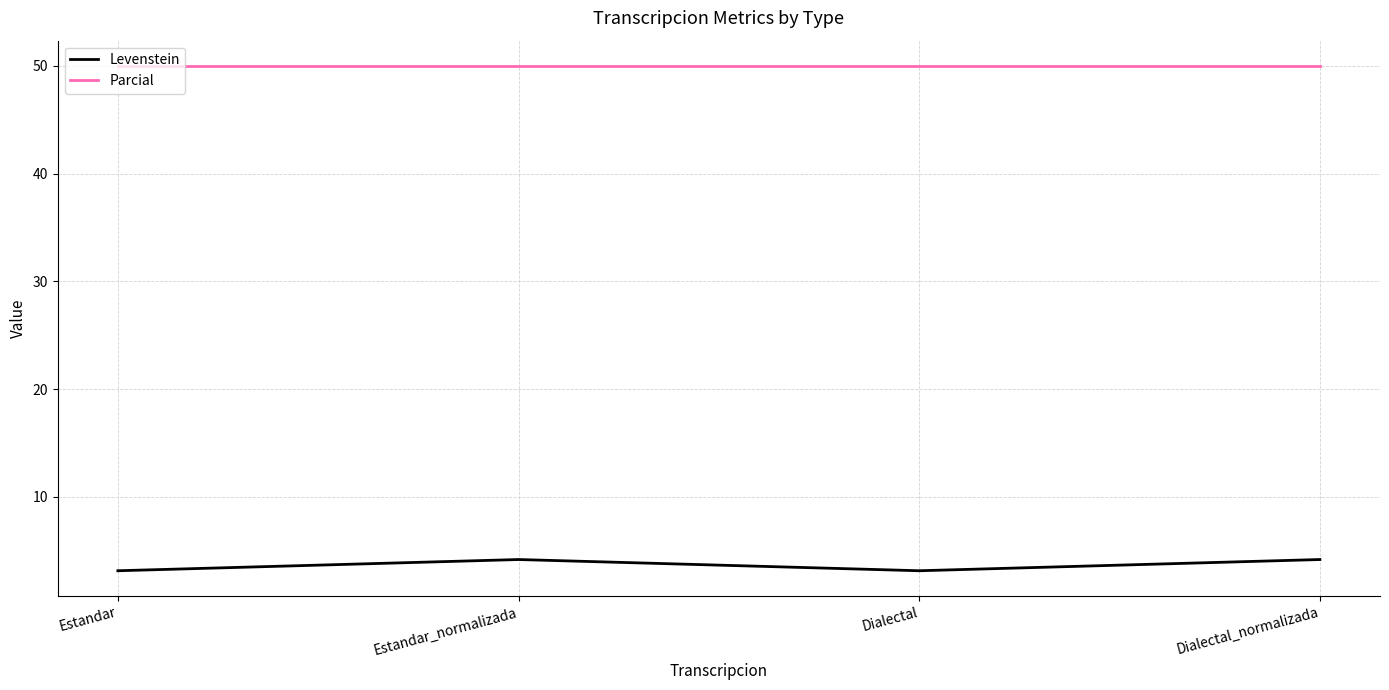

What are all the series names shown in the legend?

Levenstein, Parcial